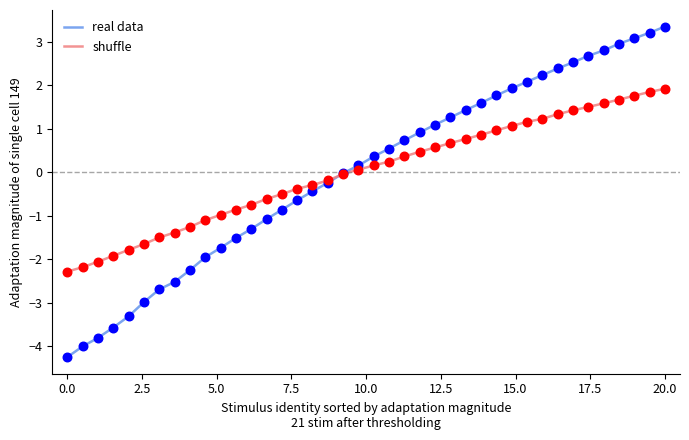

What is the highest value of the shuffle series?

1.9